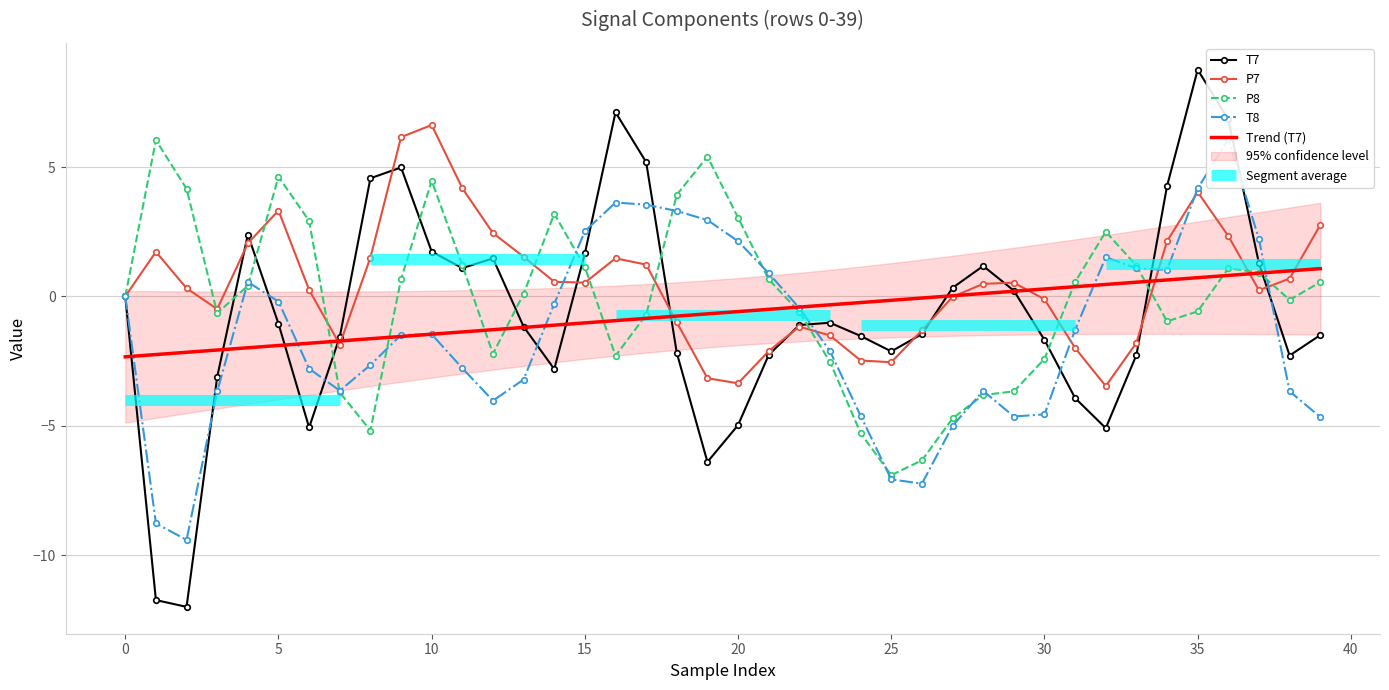

Is the value of P8 at 20 greater than the value of T7 at 20?

Yes